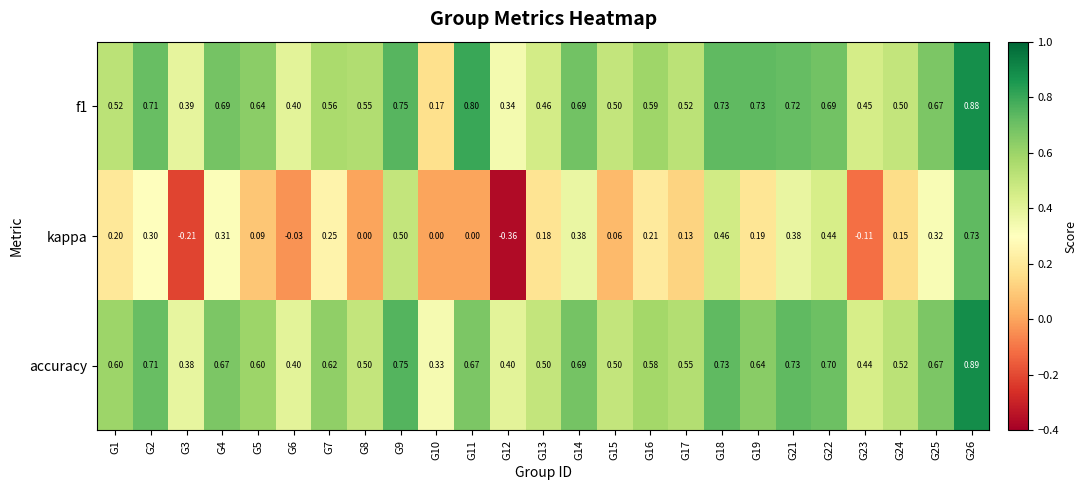

Which series changed the most between G11 and G18?

kappa